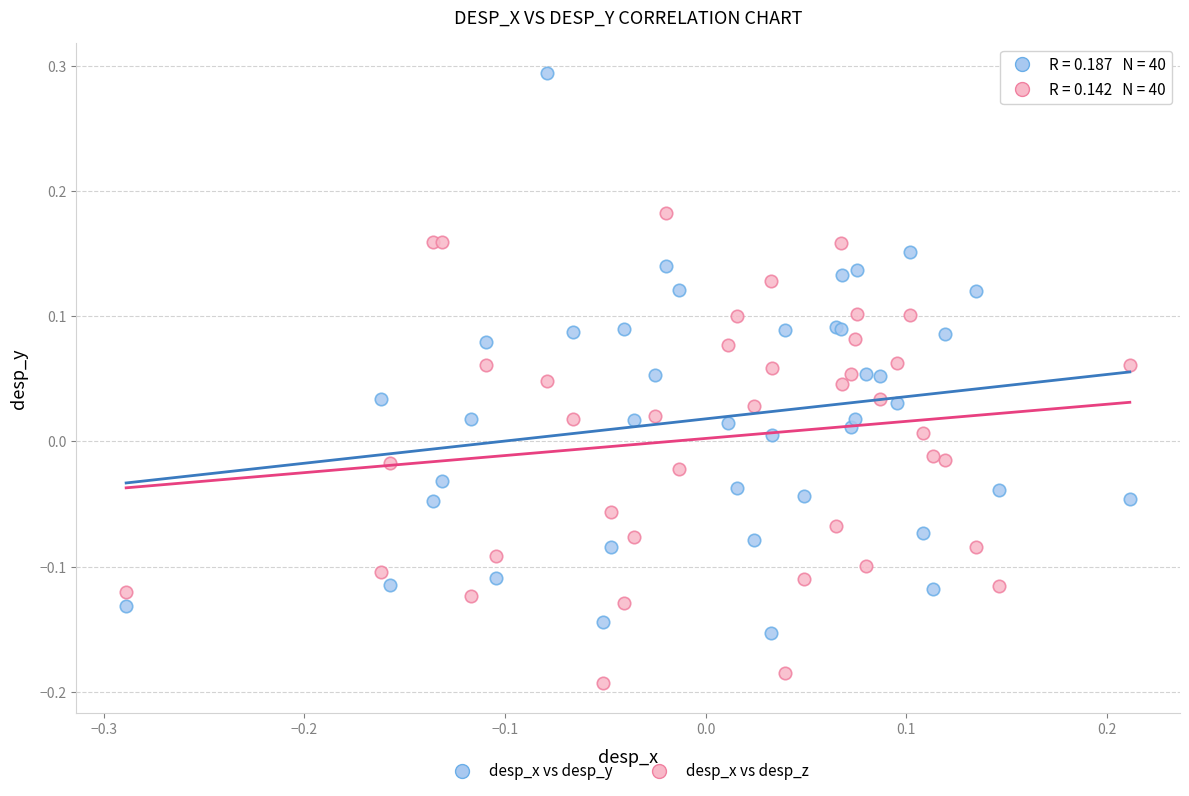

Which series contains the highest Y value?

desp_x vs desp_y